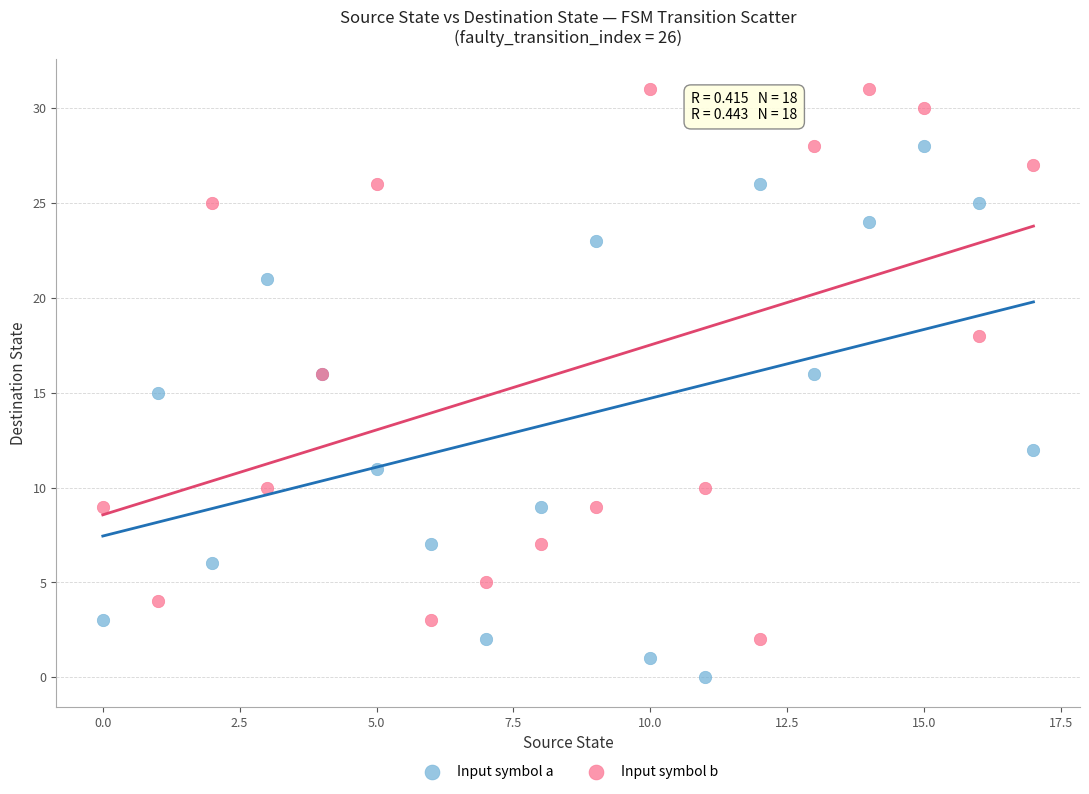

Which series contains the highest Y value?

Input symbol b